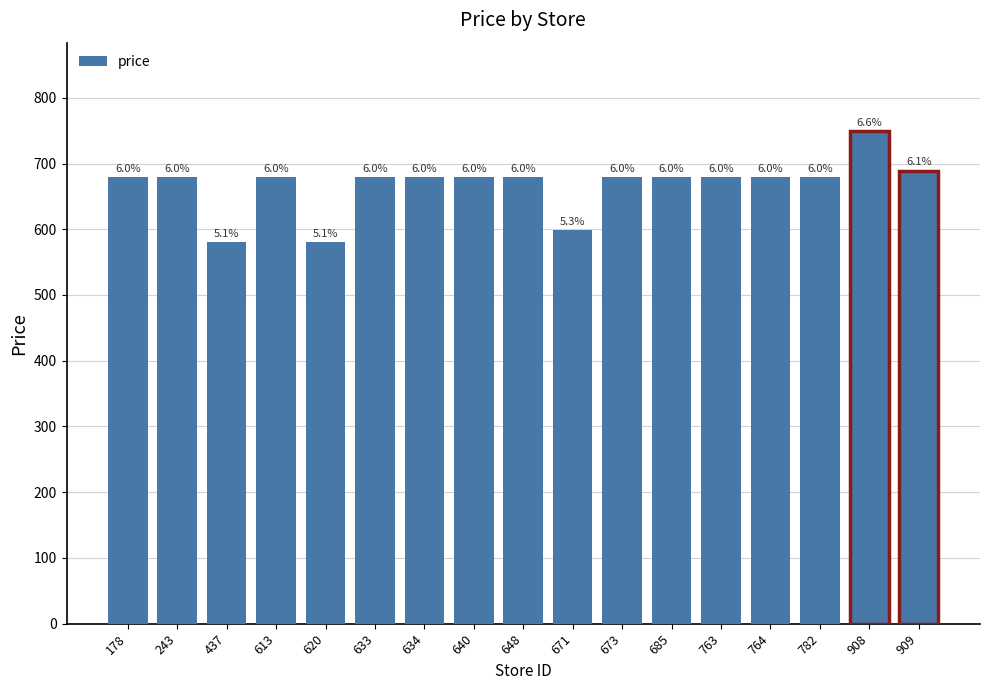

What is the ratio of the value at 764 to the value at 909?

1.0